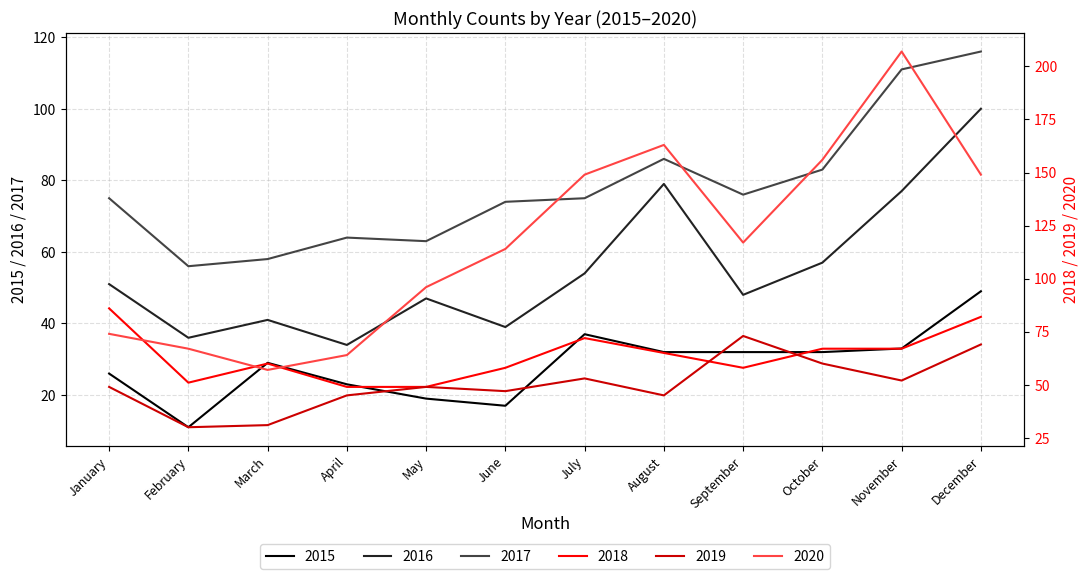

List the series in order of their peak value, highest first.

2020, 2017, 2016, 2018, 2019, 2015